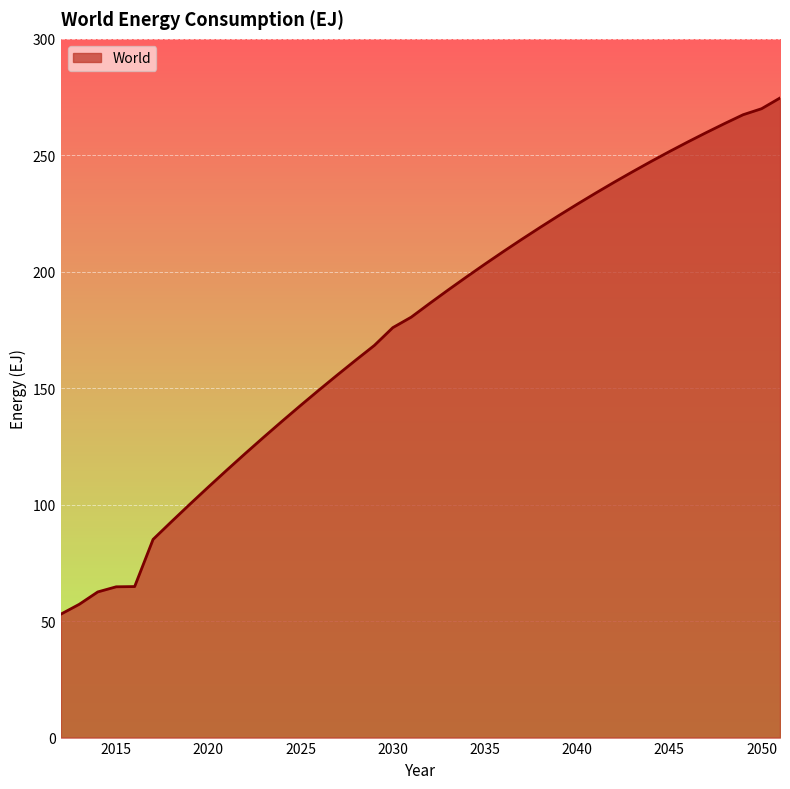

What is the difference between the maximum and minimum values?

221.6